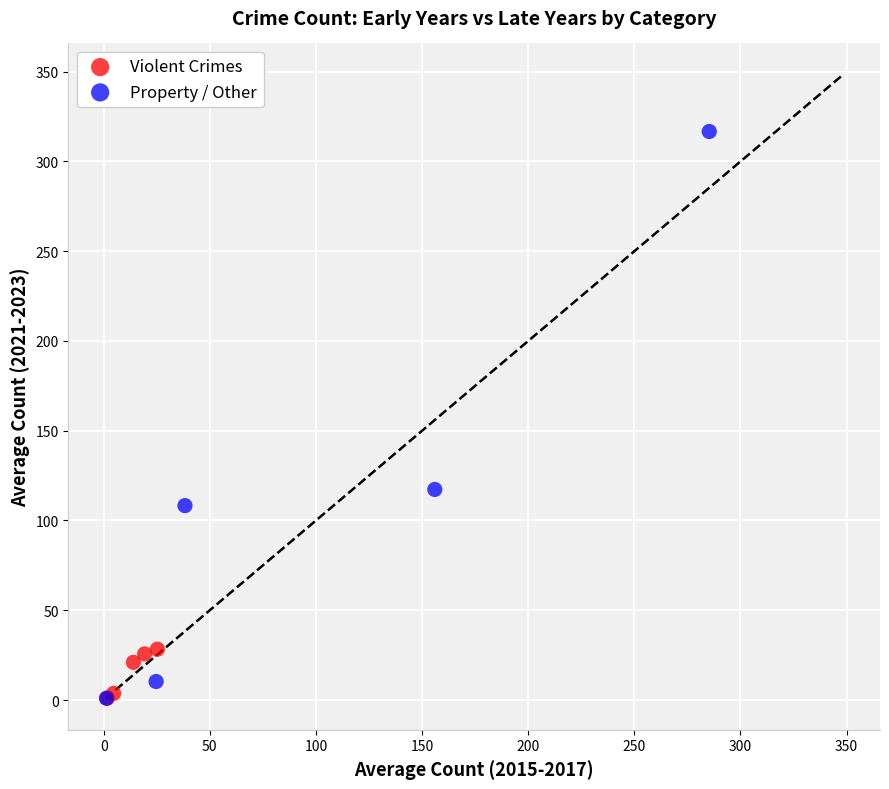

Which series contains the highest Y value?

Property / Other